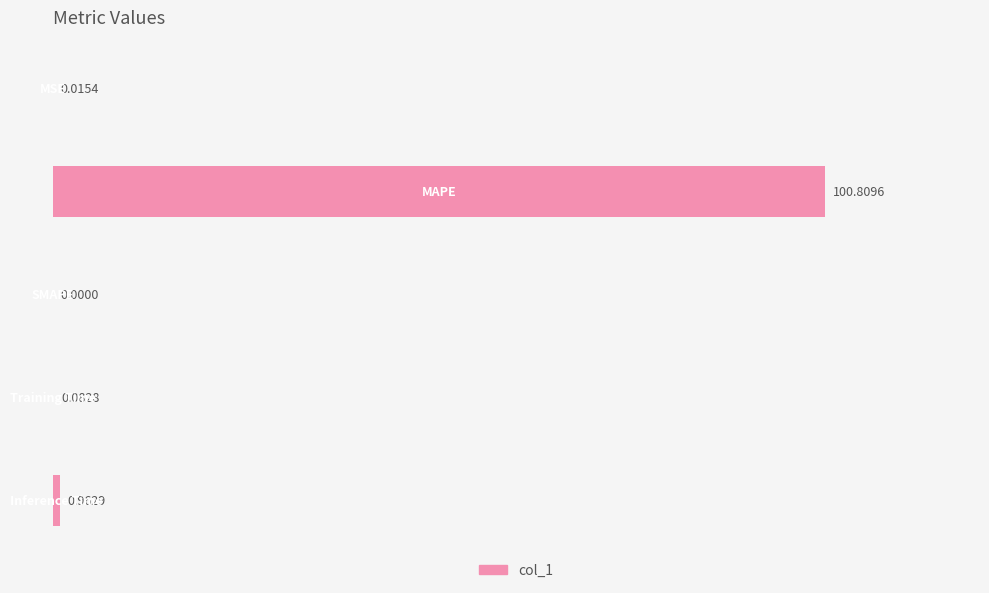

What is the change in value from SMAPE to Training Time?

+0.1